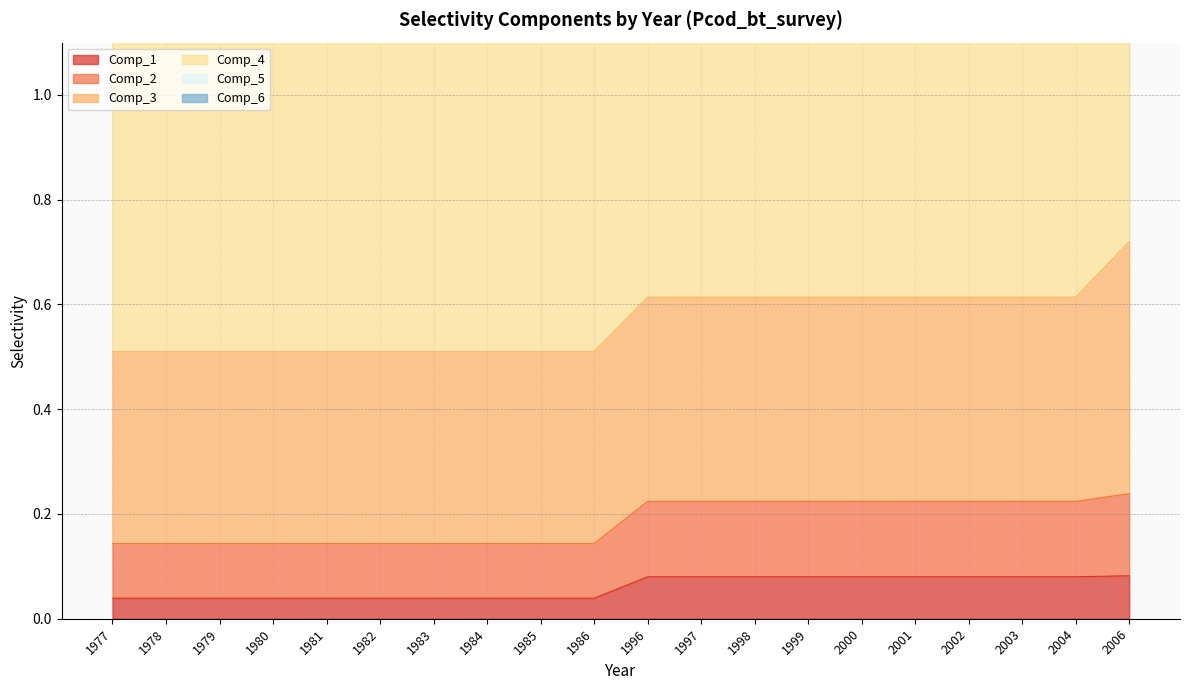

At which category is the sum across all series the highest?

2006